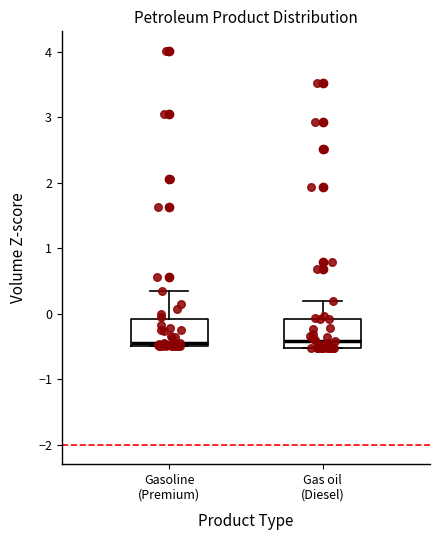

Reading left to right, read every box against the y-axis: the position of its median line, the range the box covers, and the ends of its whiskers. The values are not printed on the chart, so give them approximately, as read against the axis.

Gasoline (Premium): median -0.4, box -0.5 to -0.1, whiskers -0.5 to 0.3
Gas oil (Diesel): median -0.4, box -0.5 to -0.1, whiskers -0.5 to 0.2